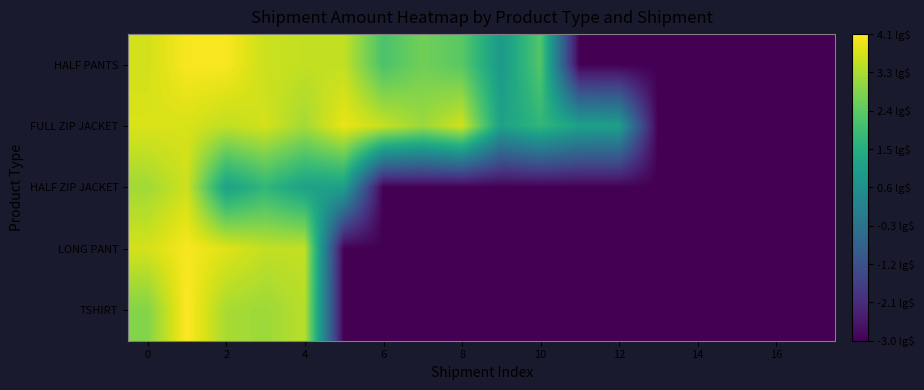

What is the greatest value displayed?

4.1